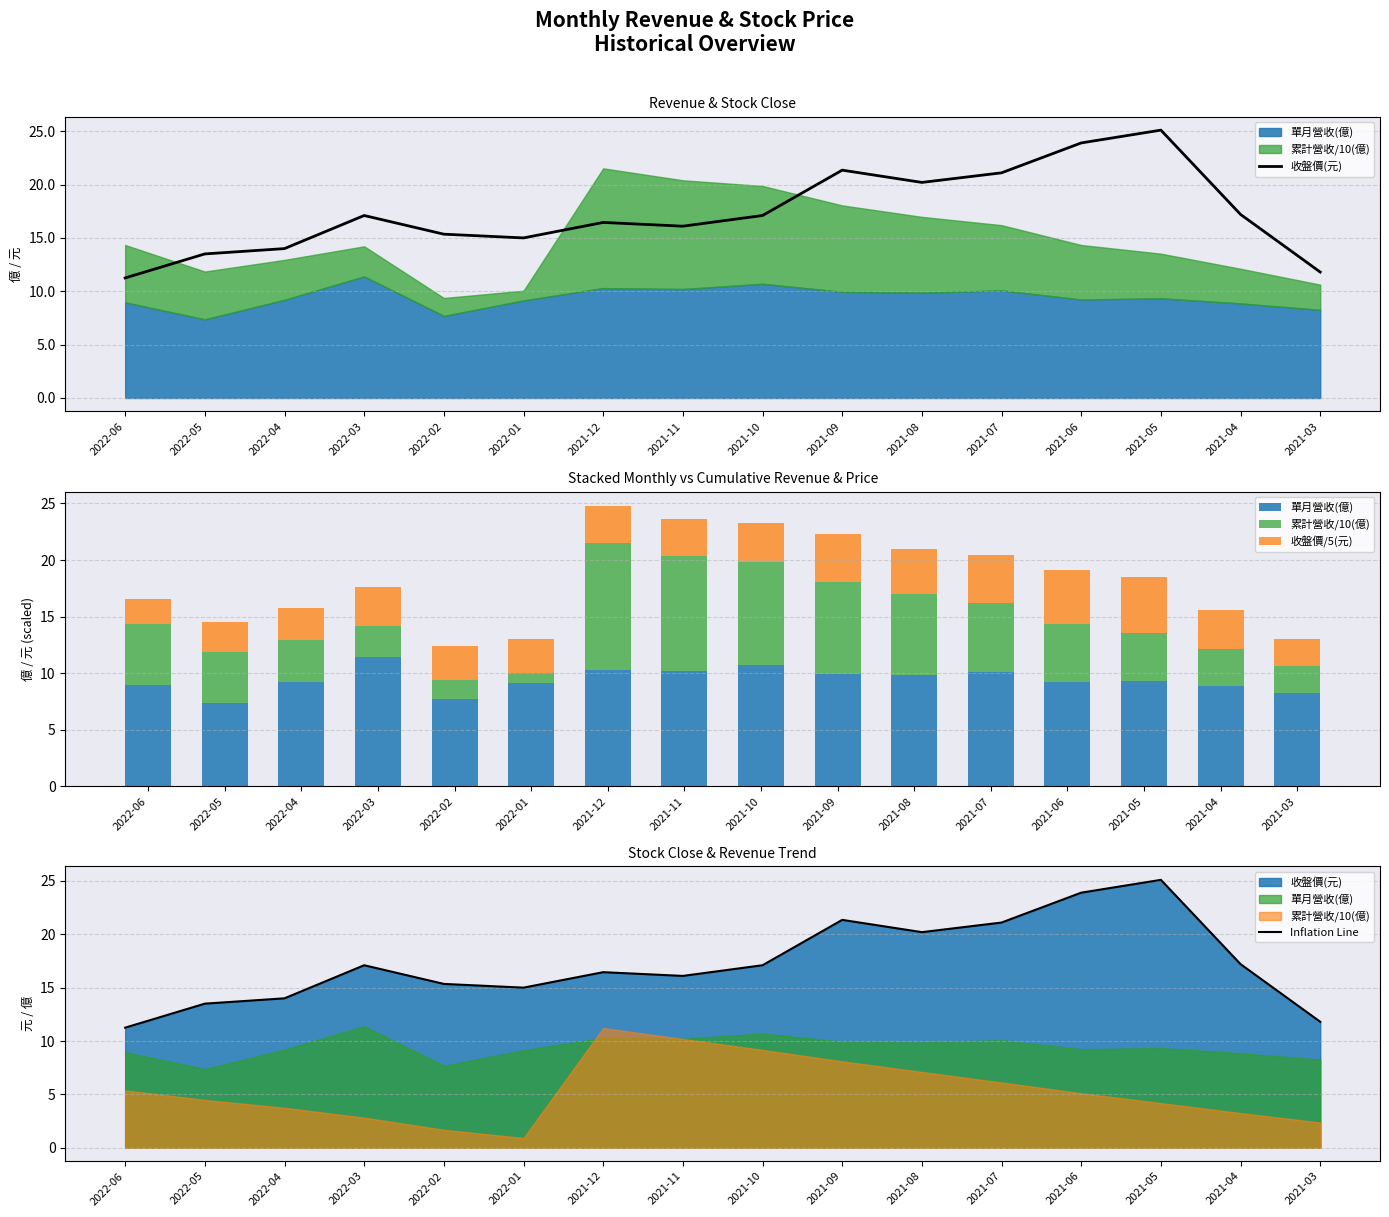

Rank the series by their maximum value, from lowest to highest.

收盤價/5(元), 累計營收/10(億), 單月營收(億), 收盤價(元), Inflation Line